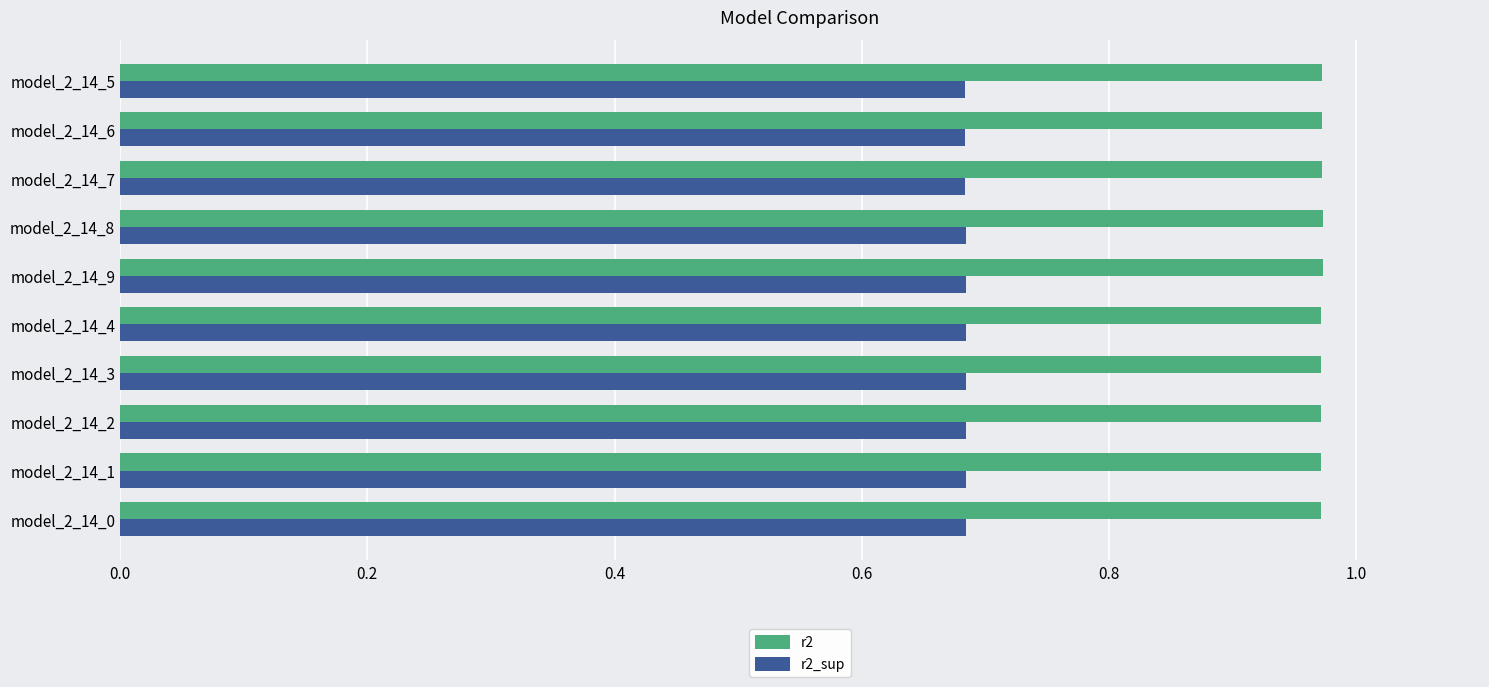

What is the spread (max minus min) of values at model_2_14_2?

0.3